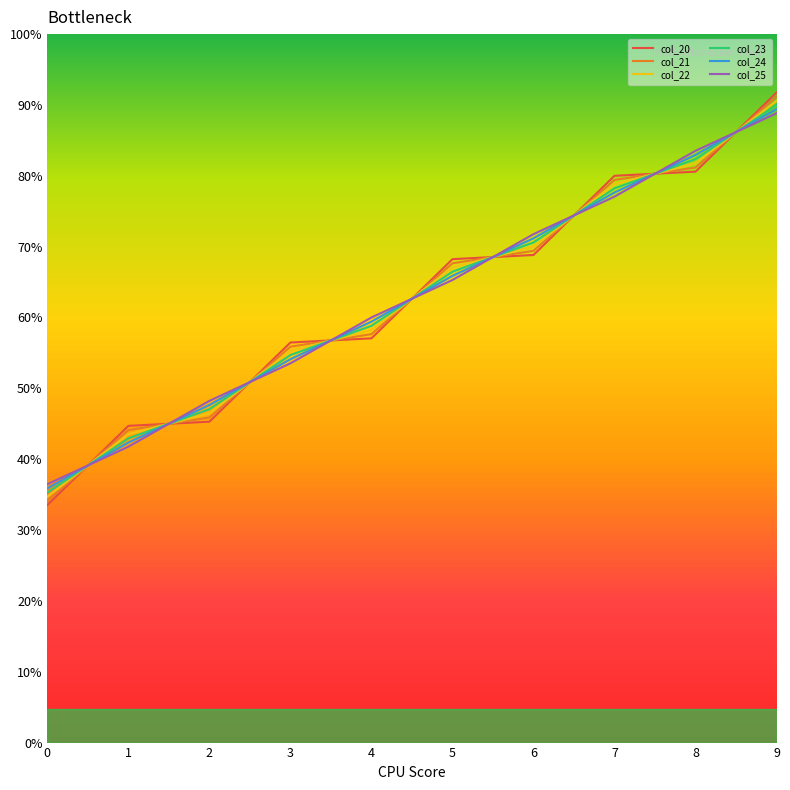

What are all the series names shown in the legend?

col_20, col_21, col_22, col_23, col_24, col_25